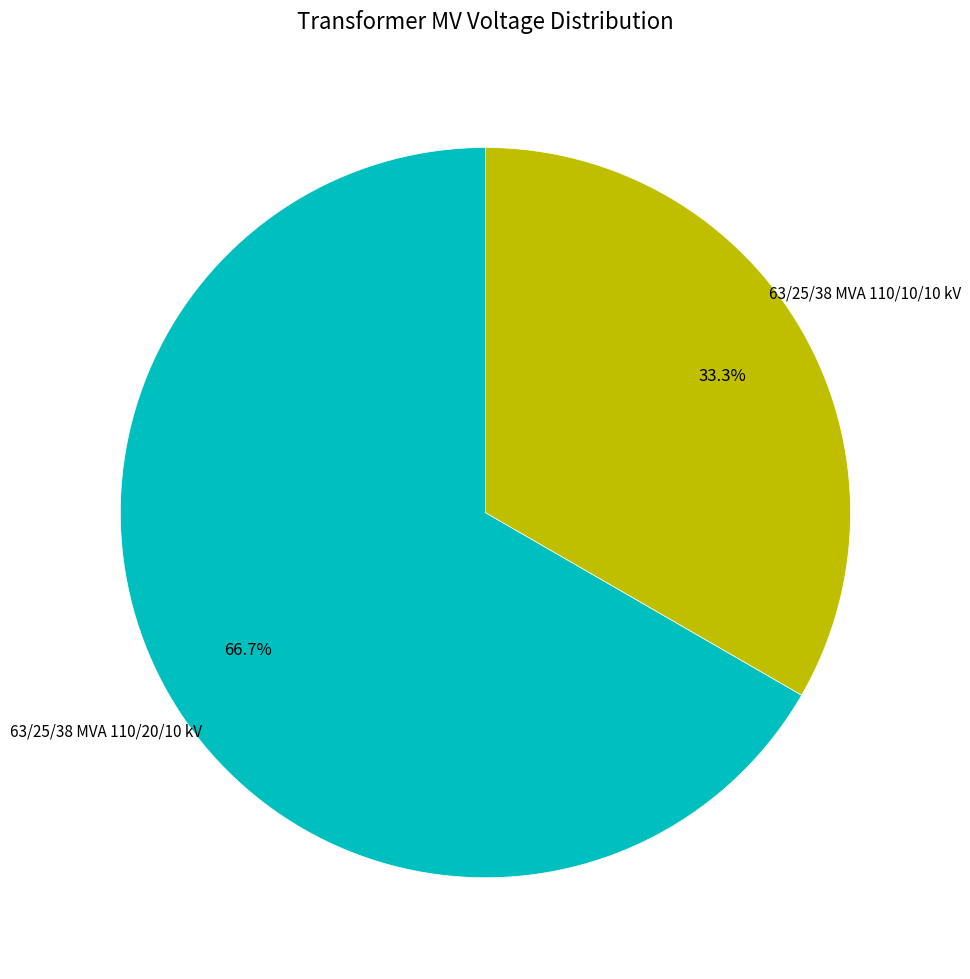

Is there any slice that represents more than half of the pie?

Yes